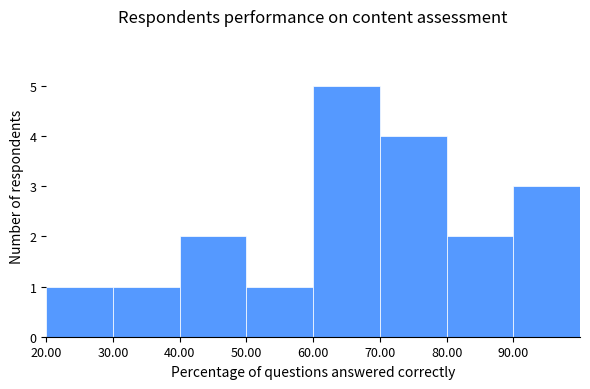

How tall is the bar that spans 60 to 70 on the x-axis? The values are not printed on the chart, so give them approximately, as read against the axis.

5